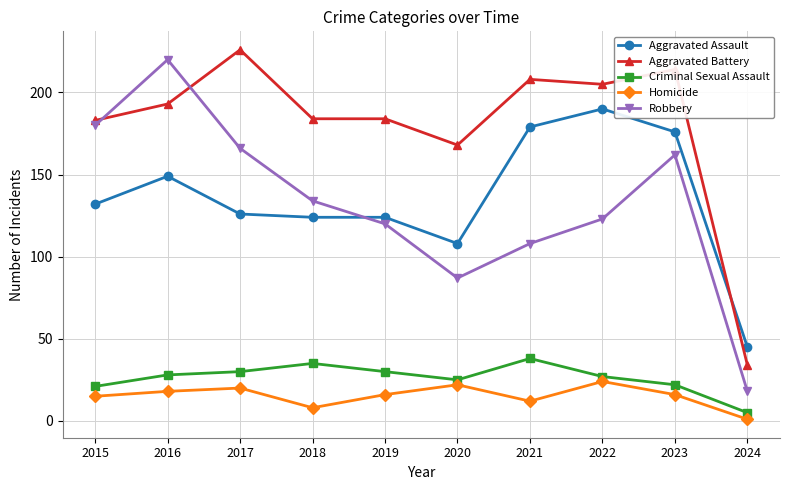

What is the total value across all series at 2017?

568